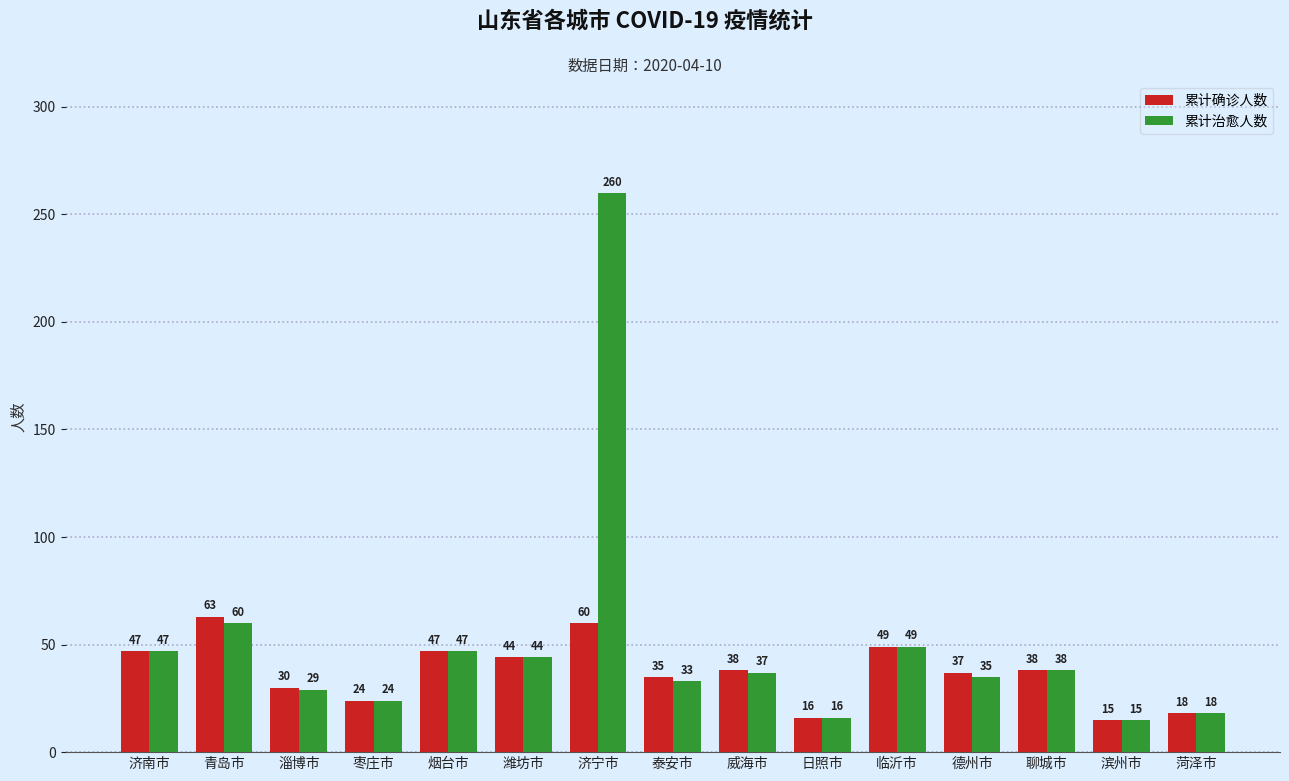

What are all the series names shown in the legend?

累计确诊人数, 累计治愈人数